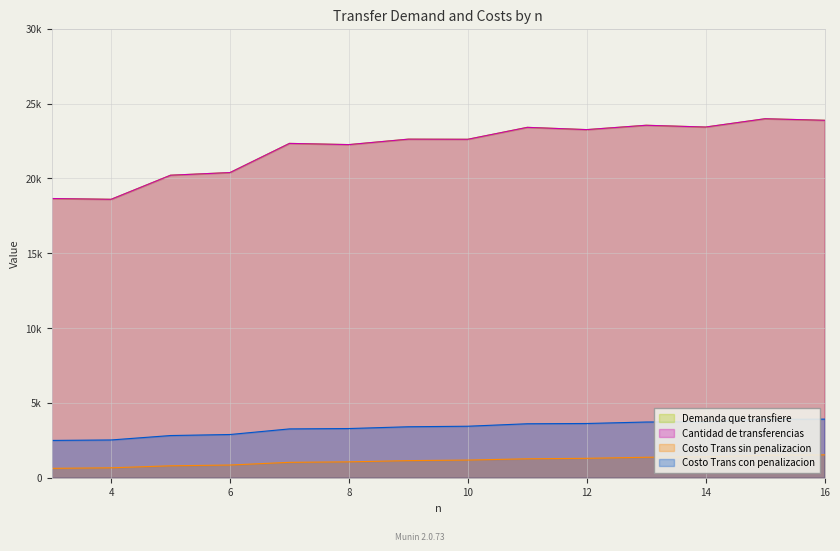

Which series has the widest spread of values?

Demanda que transfiere